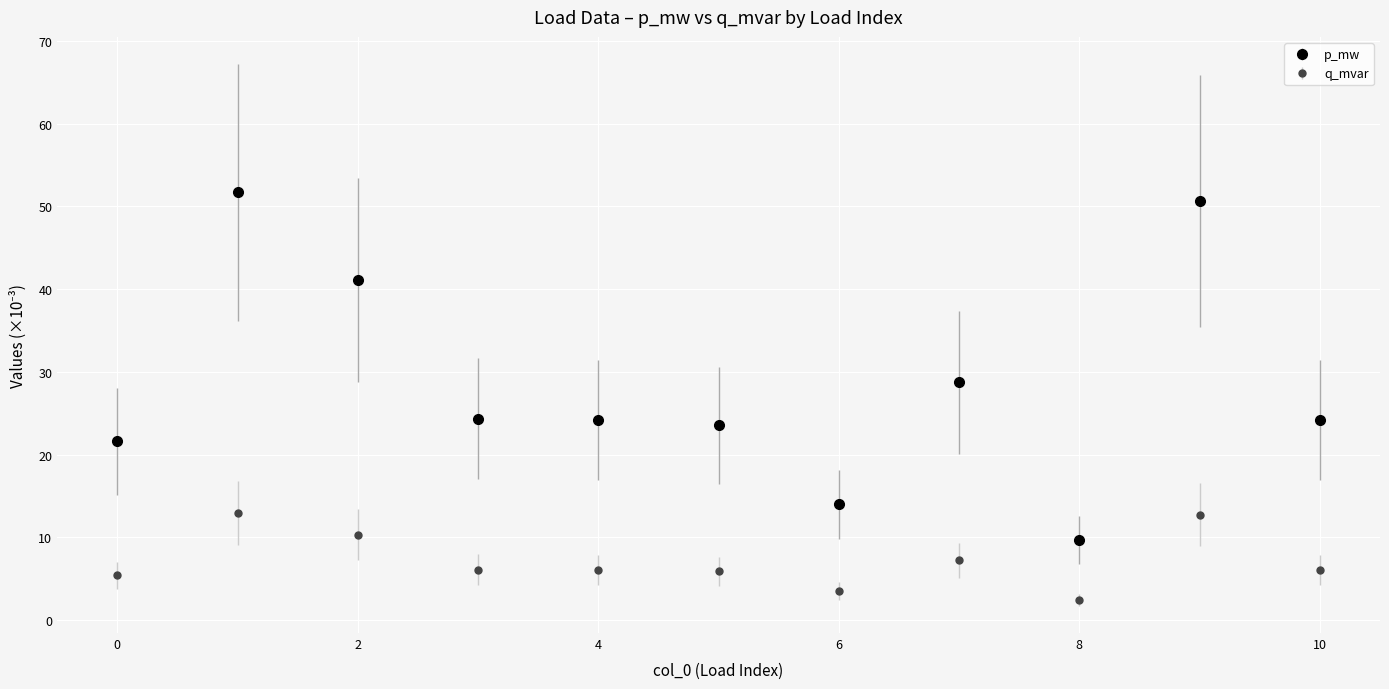

Which series has the largest range (max minus min)?

p_mw